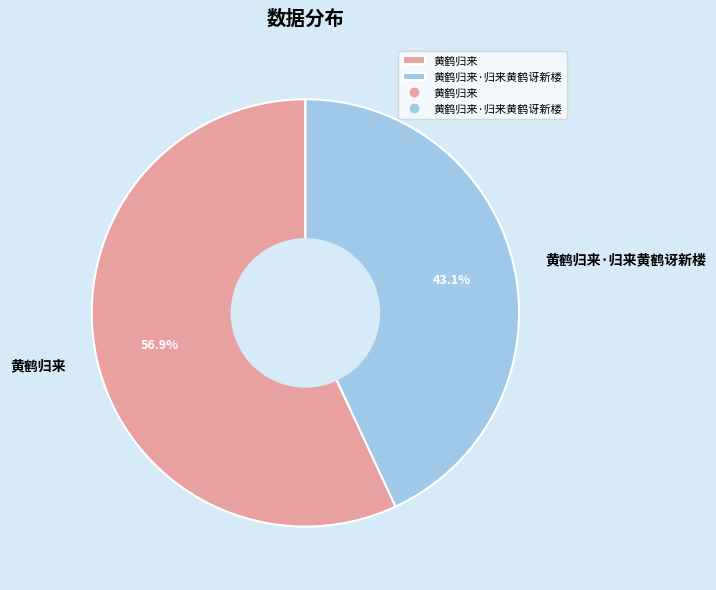

Is 黄鹤归来·归来黄鹤讶新楼 the majority of the pie?

No